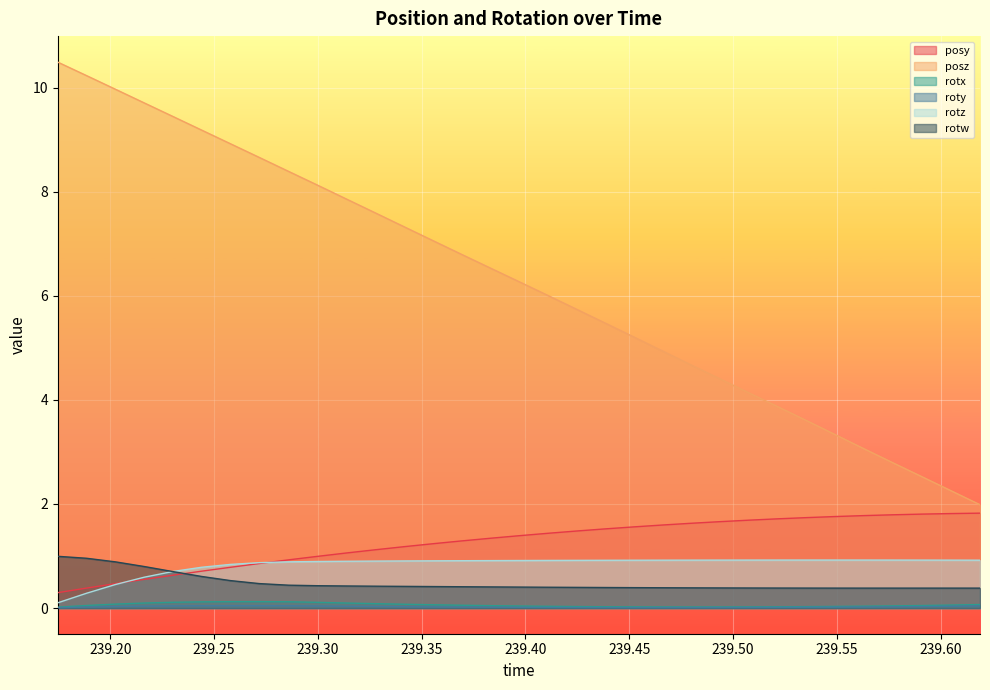

What is the difference between the posy values at 239.3134 and 239.2996?

0.1